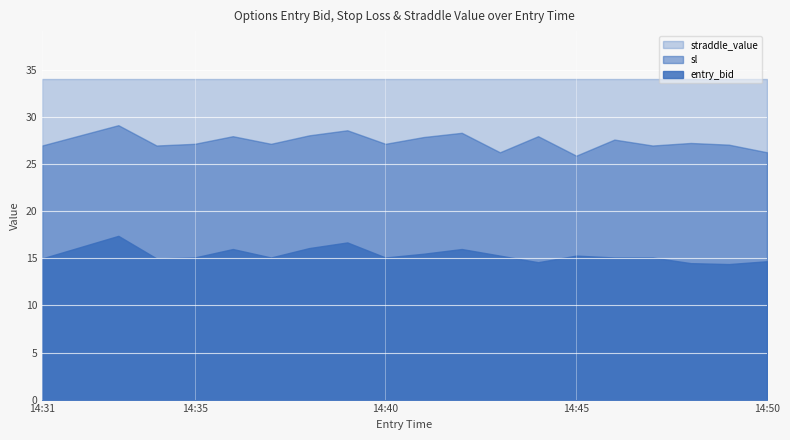

What is the label of the 13th point from the left?

14:43